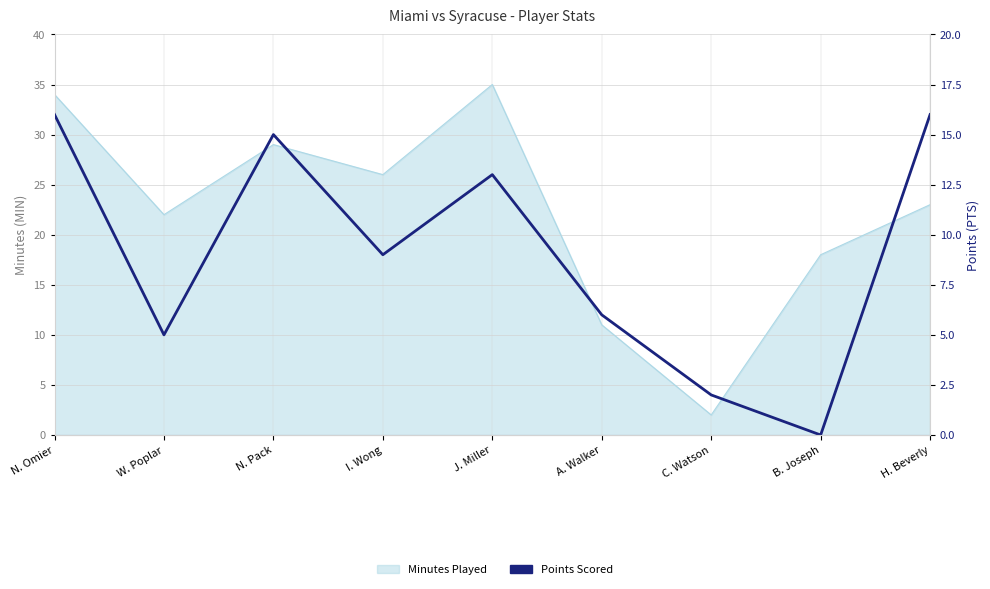

Which category has the lowest value across all series?

B. Joseph